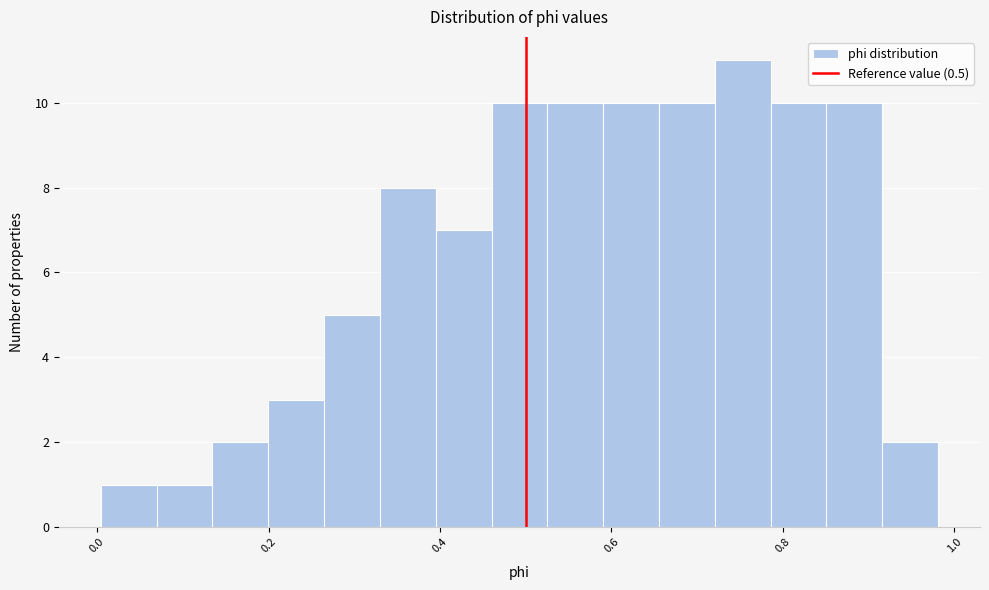

Around what value on the x-axis is the tallest bar? Give the approximate position of its centre, as read against the axis.

0.76